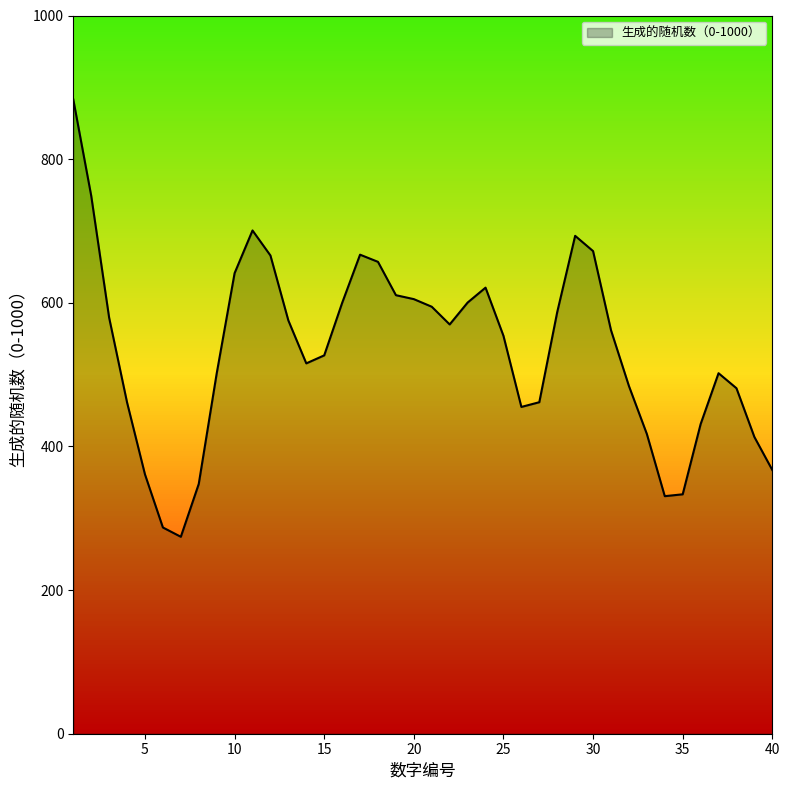

What is the difference between the maximum and minimum values?

609.0